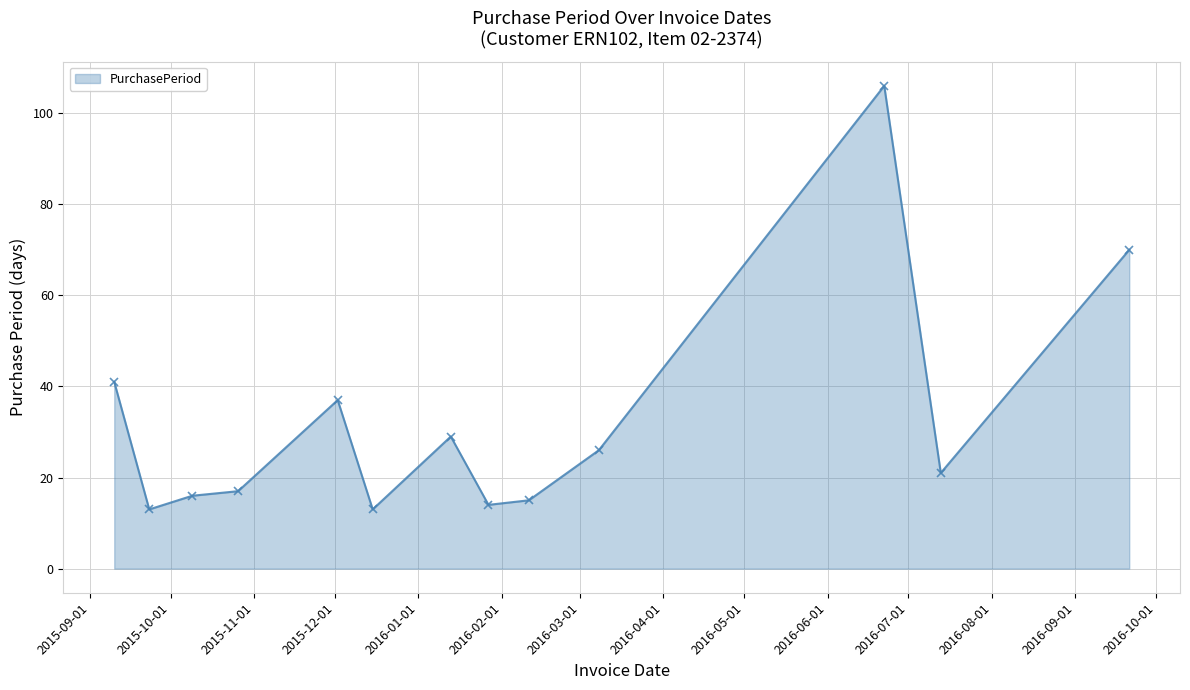

What is the average value?

32